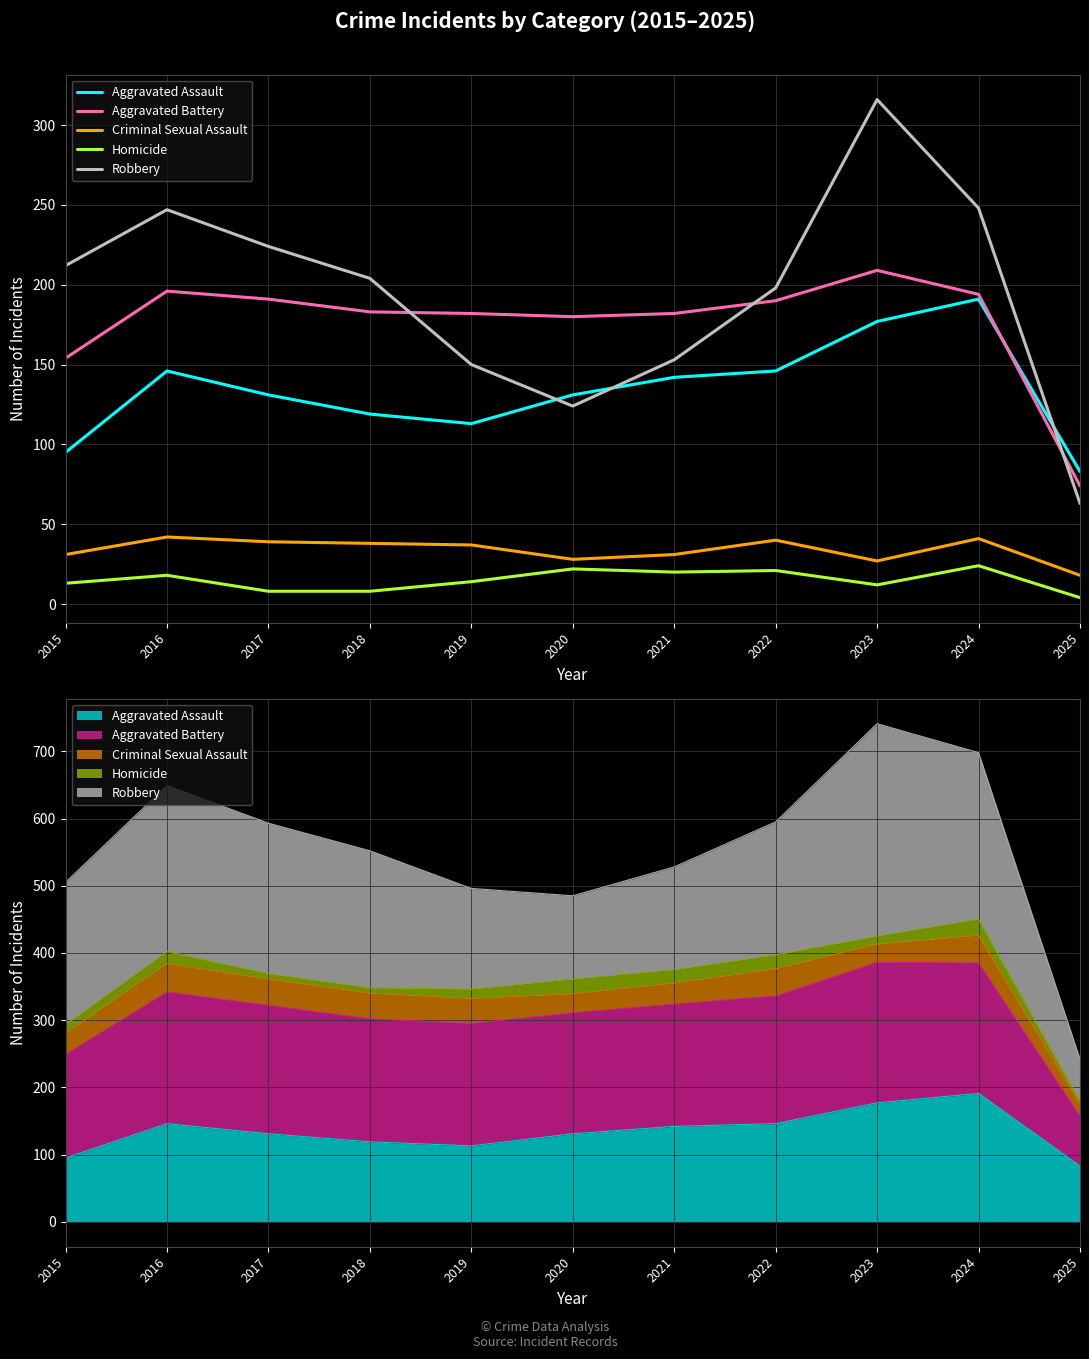

True or false: Aggravated Battery and Robbery cross at least once.

True